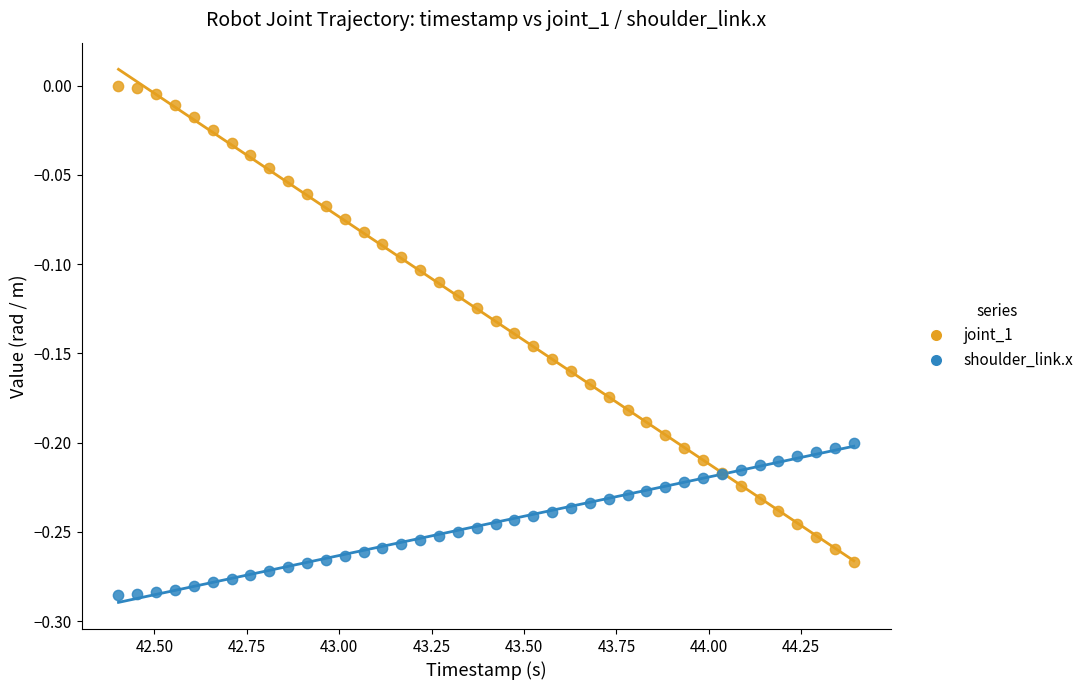

Which series contains the lowest Y value?

shoulder_link.x